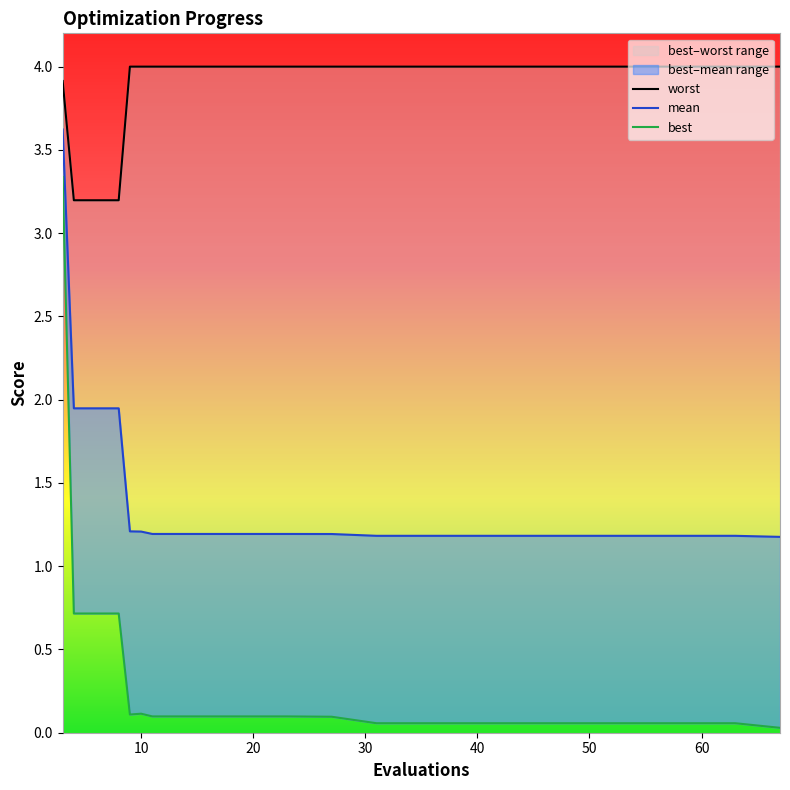

At which category does the chart reach its peak across all series?

9